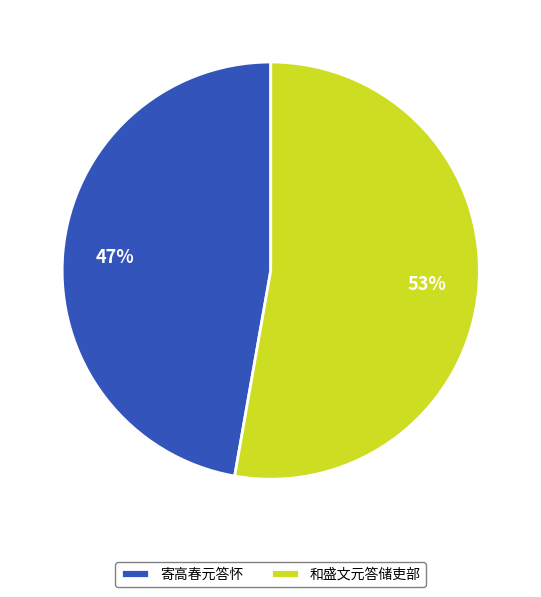

Do 和盛文元答储吏部 and 寄高春元答怀 together represent more than half of the pie?

Yes